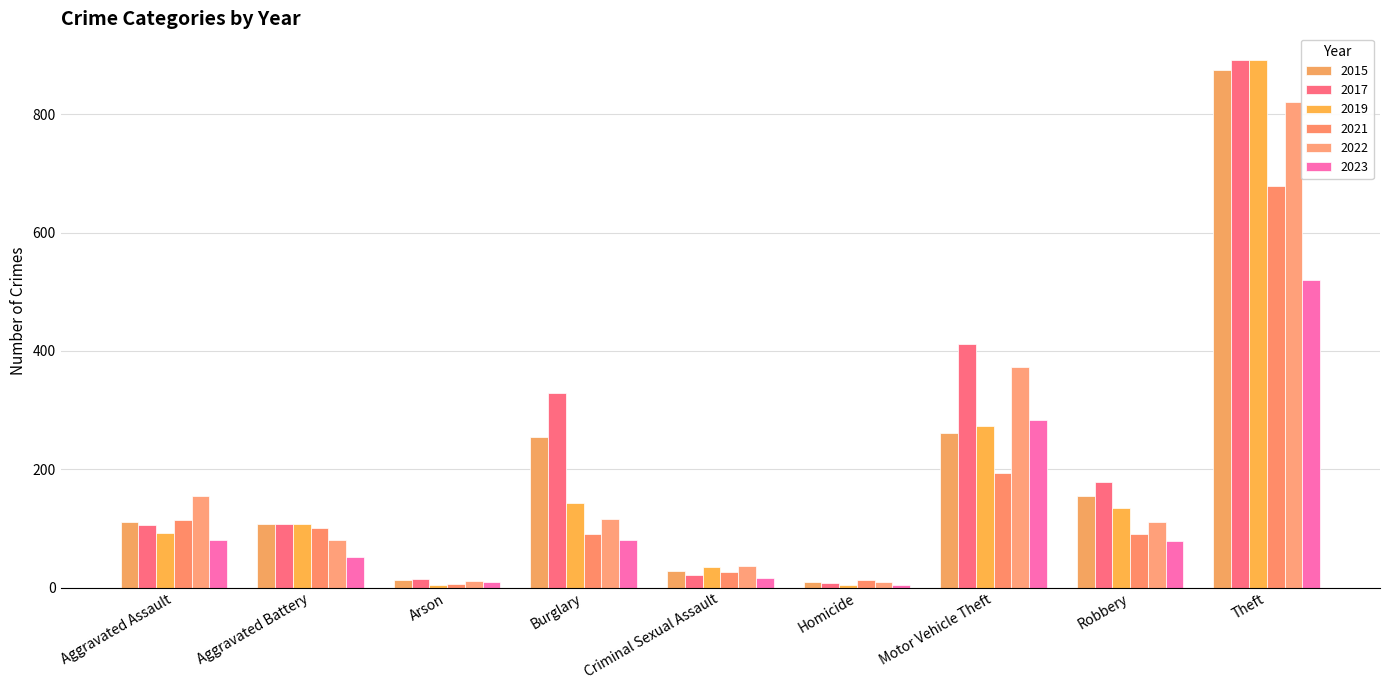

At which category does the chart reach its minimum across all series?

Homicide